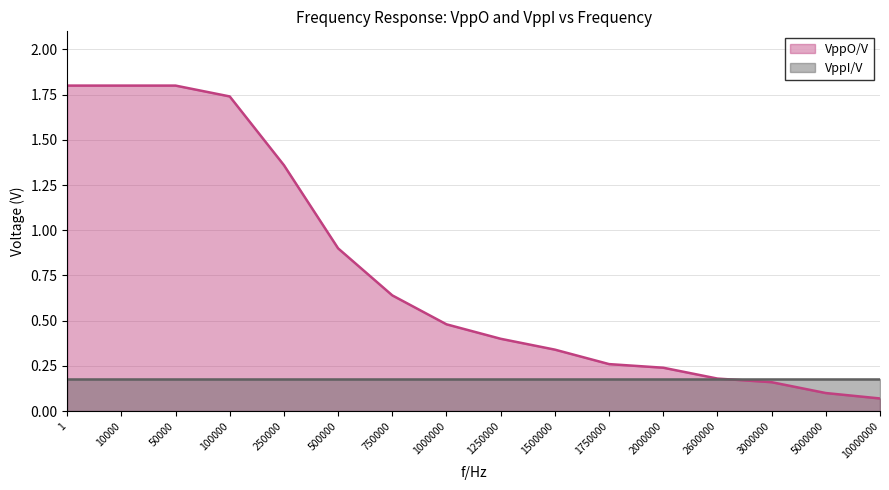

Reading right to left, transcribe all the data shown in this chart.

0.1	0.1	0.2	0.2	0.2	0.3	0.3	0.4	0.5	0.6	0.9	1.4	1.7	1.8	1.8	1.8